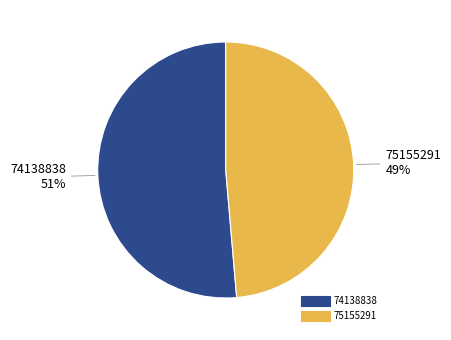

Is the sum of 74138838 and 75155291 greater than half?

Yes